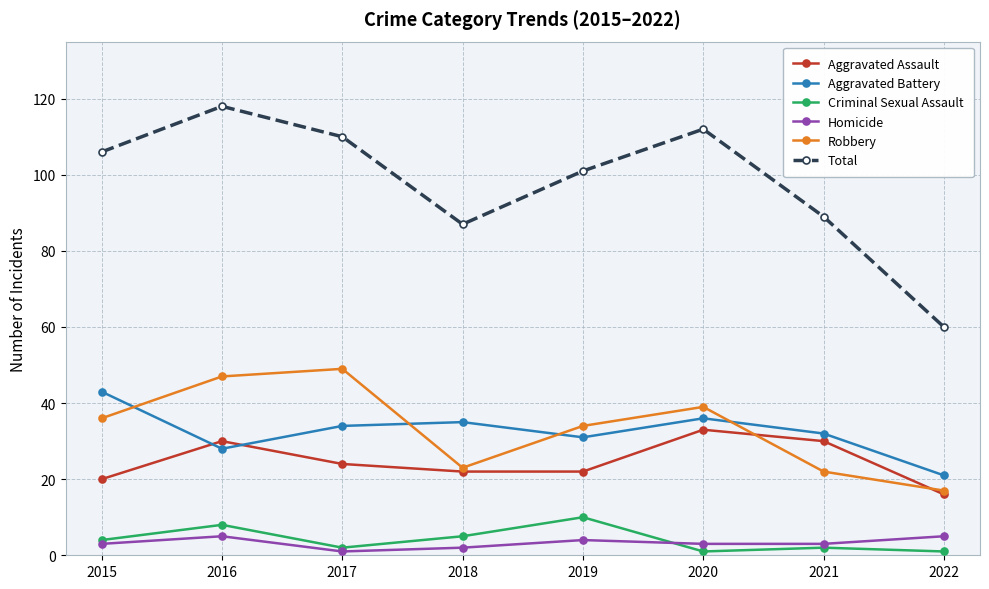

What is the minimum value for Aggravated Assault?

16